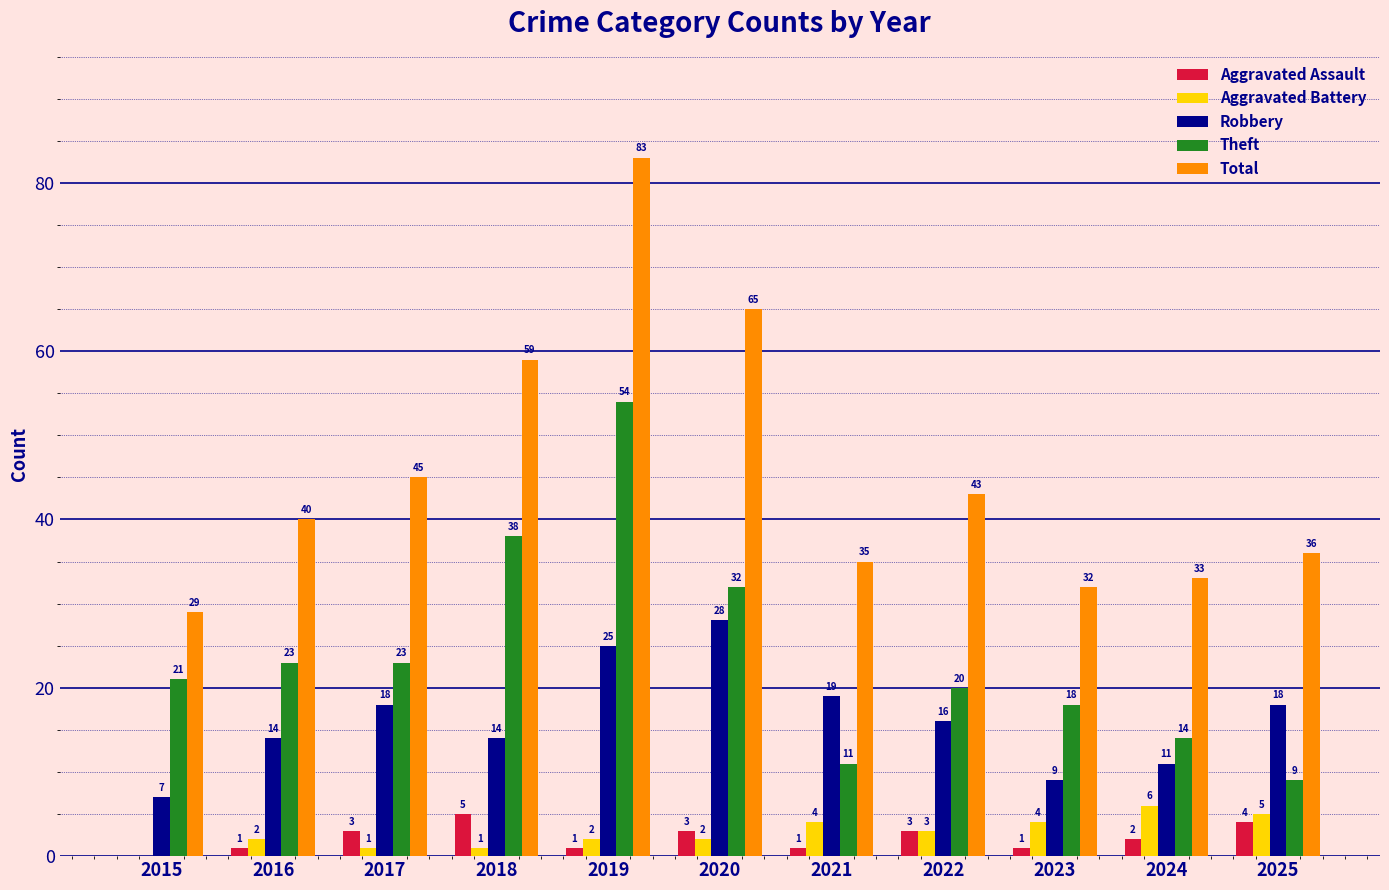

Are the bars grouped side by side (vs. stacked)?

Yes